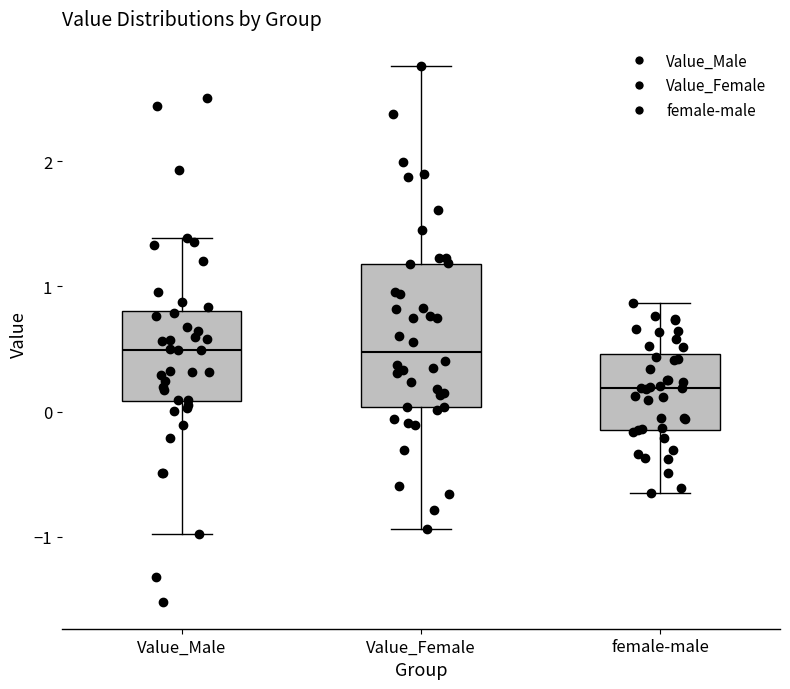

Comparing the boxes themselves (not the whiskers), which one is the tallest?

Value_Female